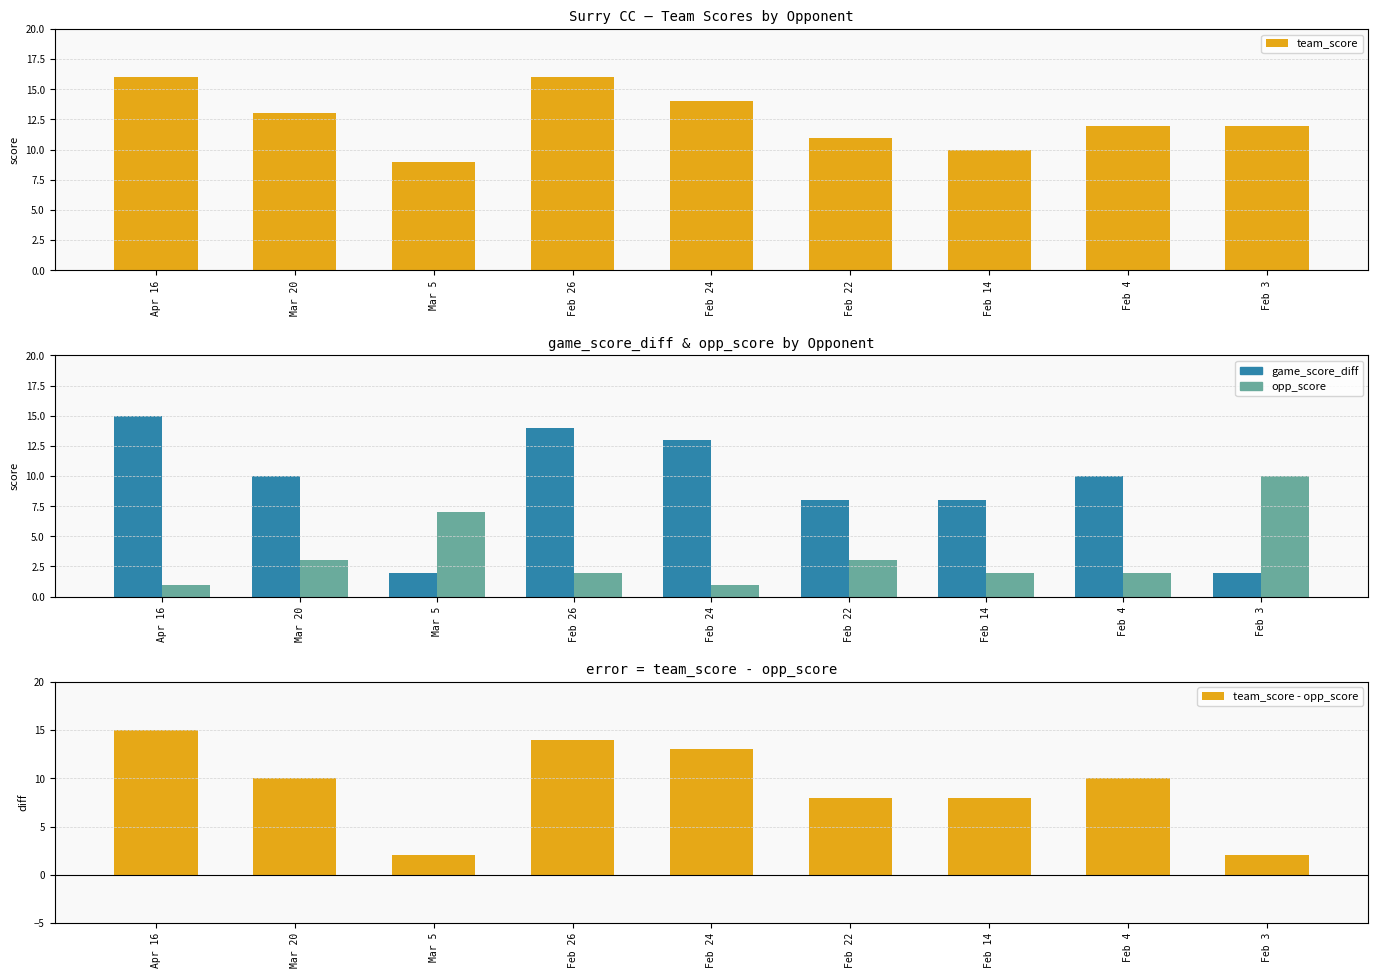

At how many categories does at least one series exceed 11?

6